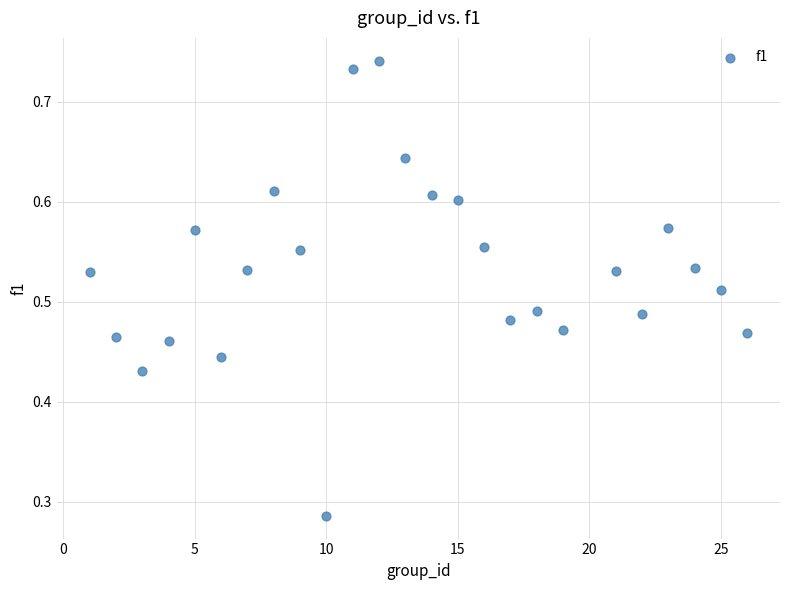

What is the range of X values (max minus min)?

25.0